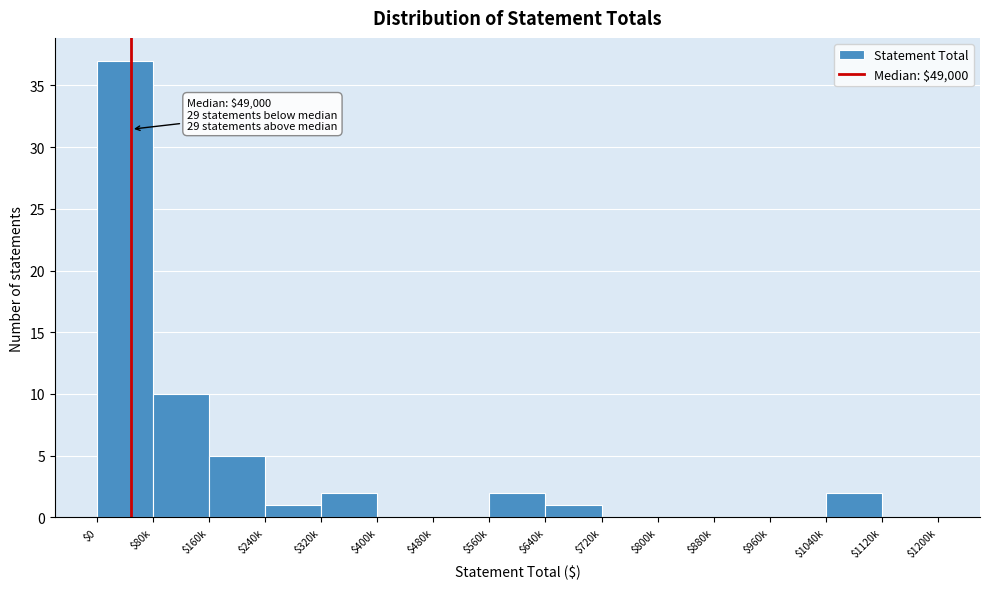

The chart shows a value of 12 at $480k. True or false?

False